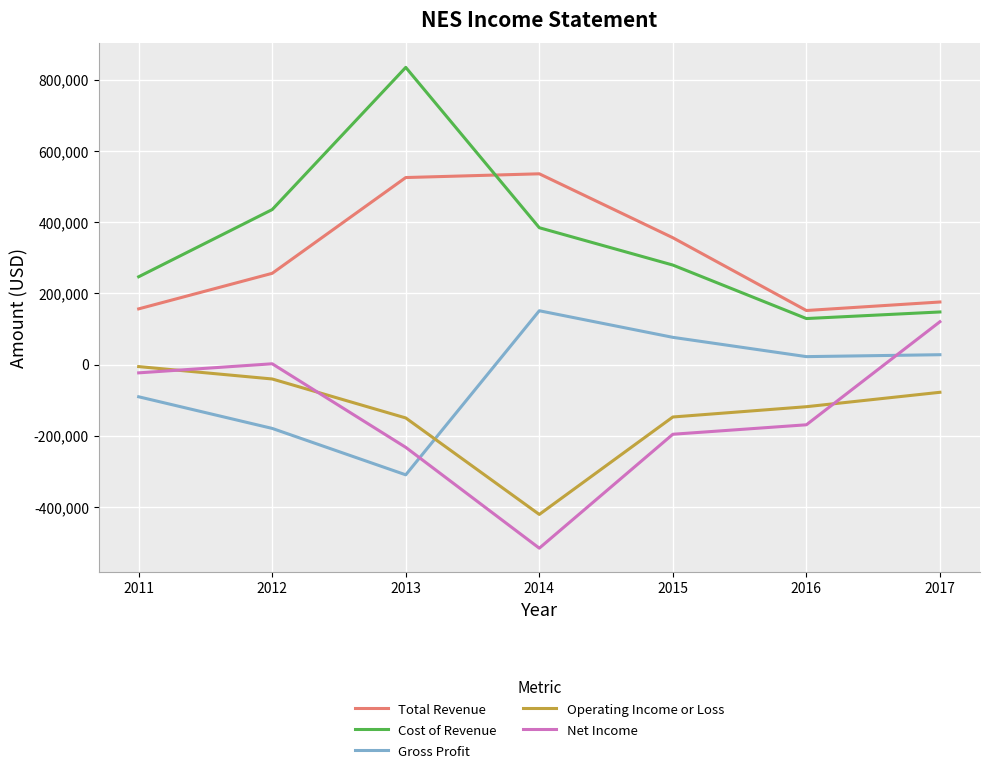

What is the sum of all Total Revenue values?

2160600